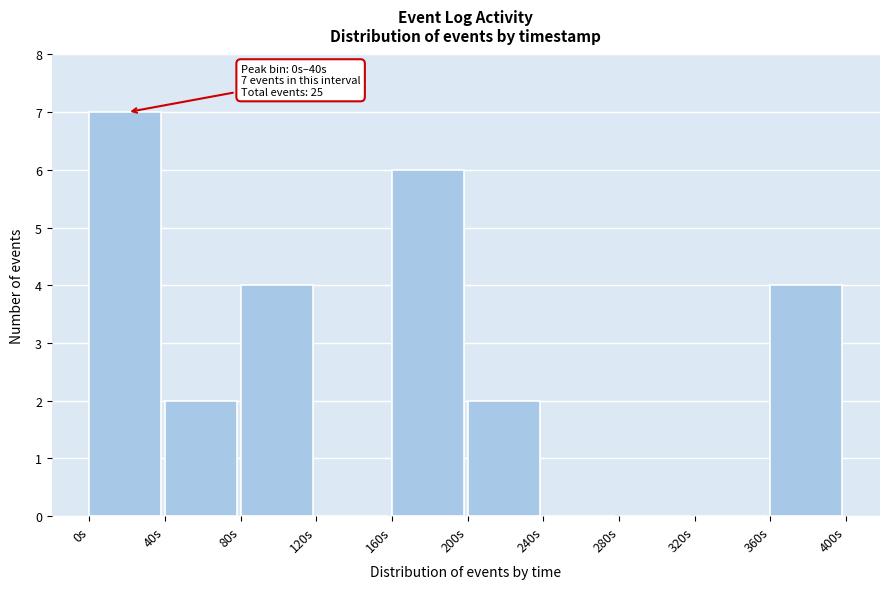

Which range on the x-axis has the tallest bar?

0 to 40